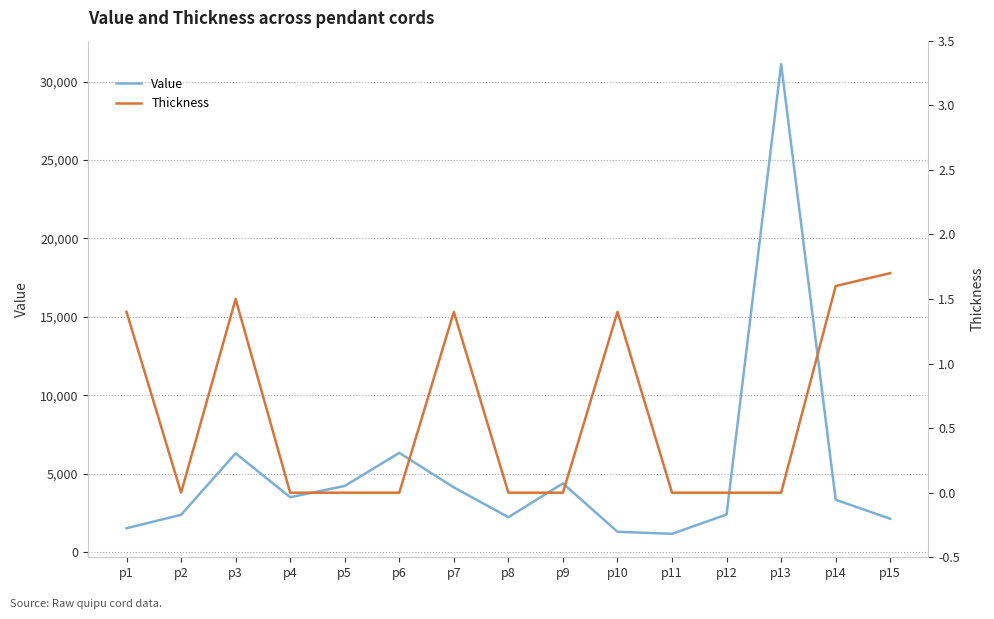

At how many categories does at least one series exceed 13456?

1